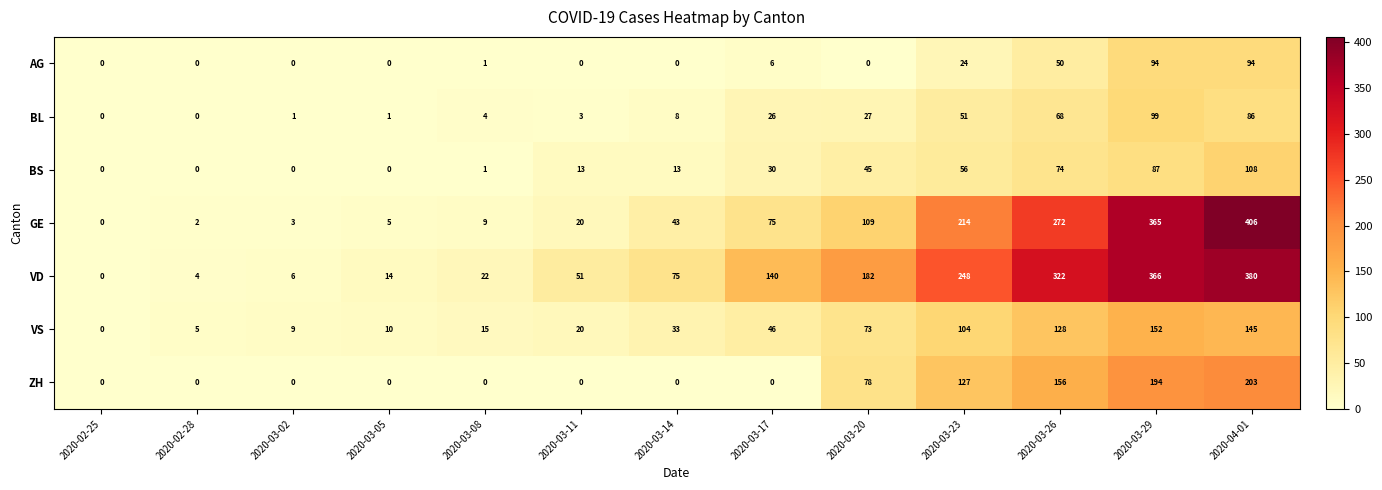

What is the difference between the GE values at 2020-03-20 and 2020-02-28?

107